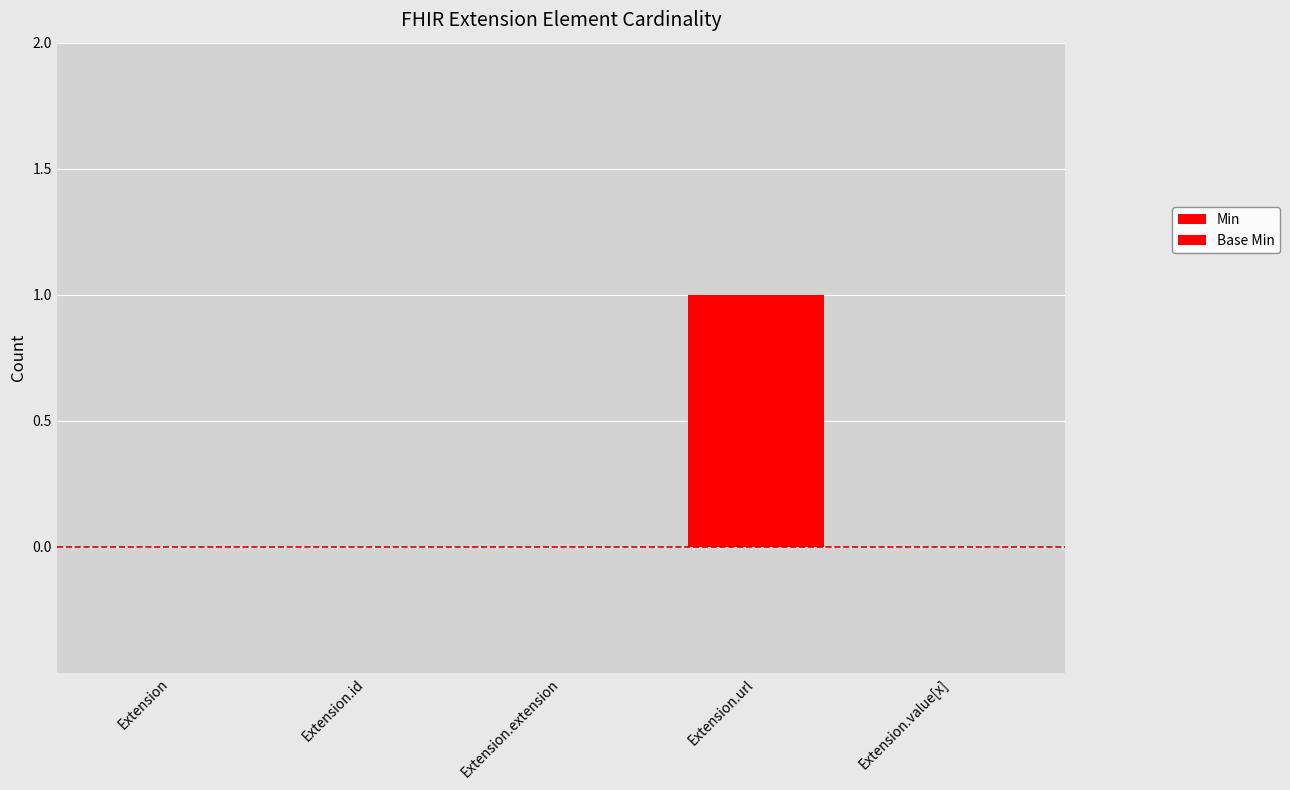

How many Base Min values are between 0 and 1?

5